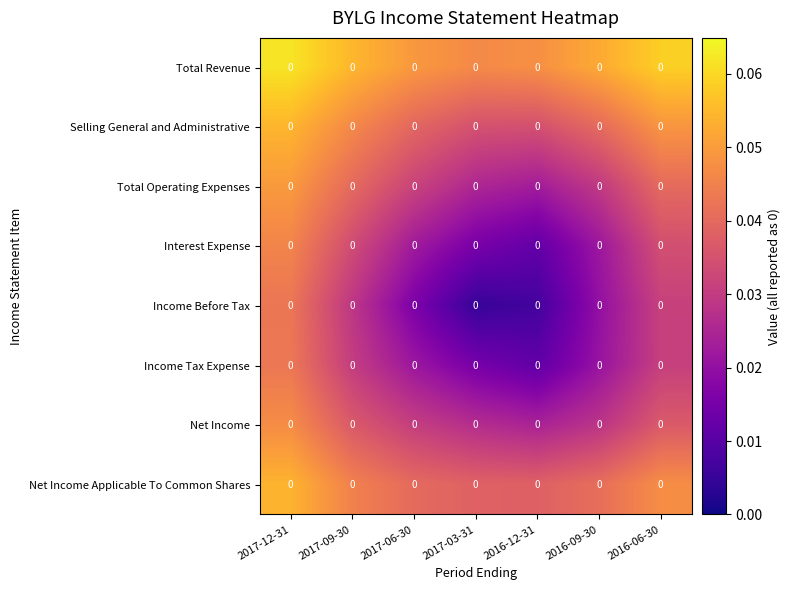

Rank the series at 2016-09-30 from highest to lowest value.

Total Revenue, Net Income Applicable To Common Shares, Selling General and Administrative, Total Operating Expenses, Net Income, Interest Expense, Income Tax Expense, Income Before Tax